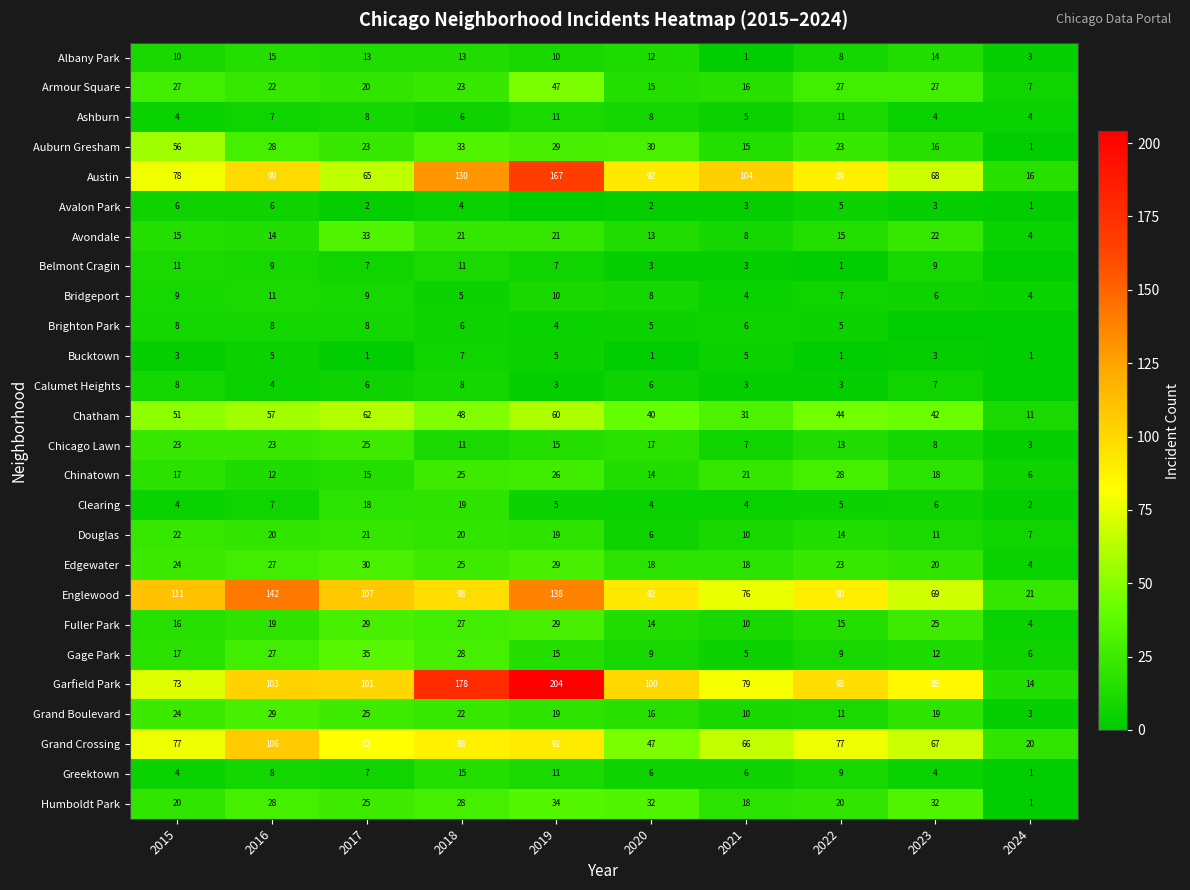

Between 2020 and 2021, which series saw the biggest shift?

Garfield Park